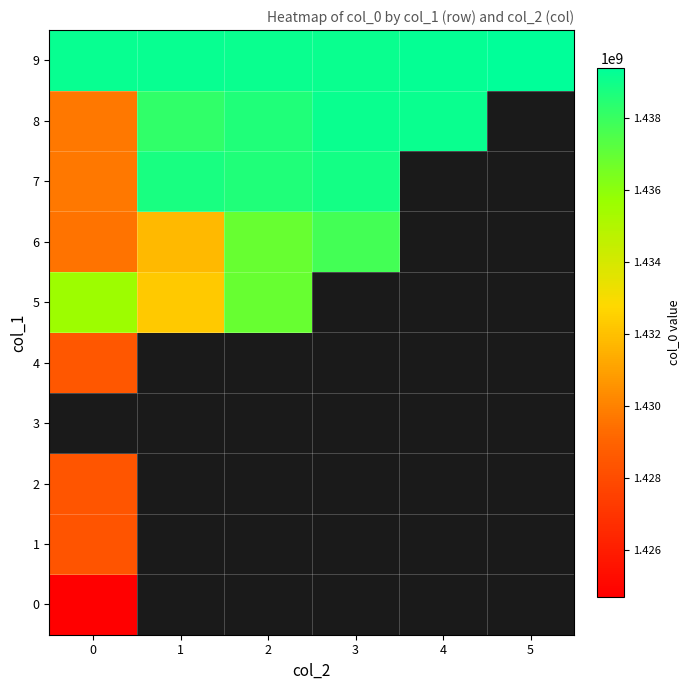

What is the maximum value for 0?

1424709967.0